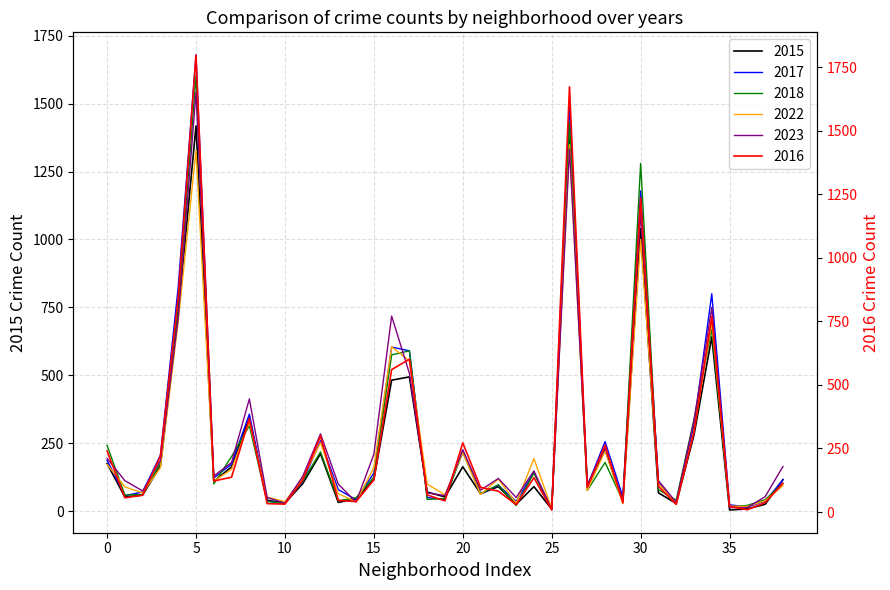

How many intersections are there between 2022 and 2018?

16